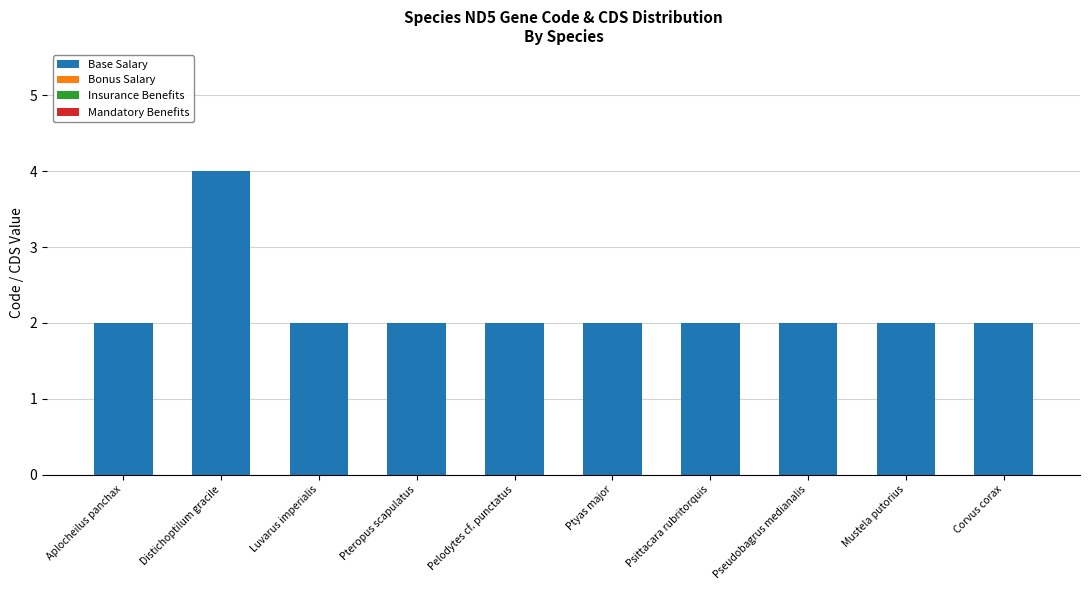

What position from the left is Distichoptilum gracile?

2